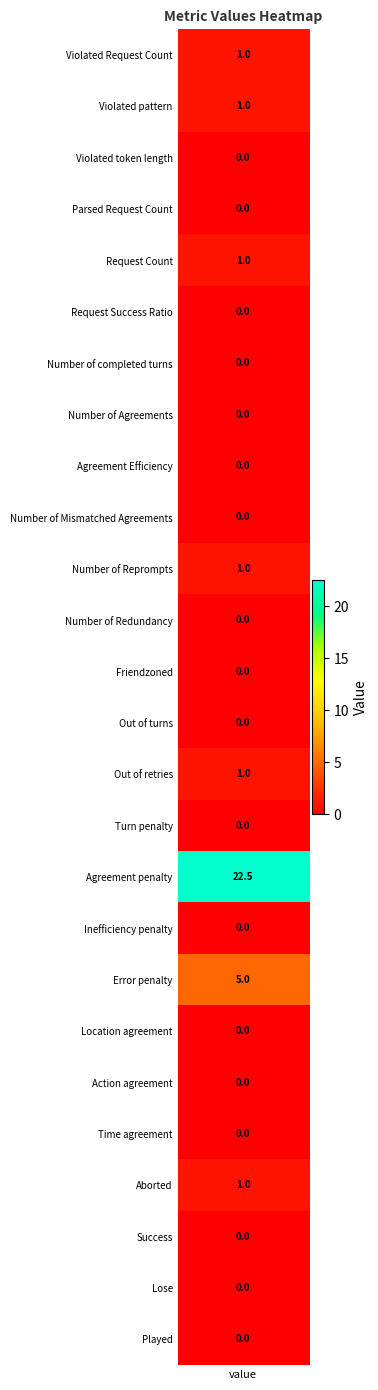

True or false: the data shows 1.6 at Aborted.

False